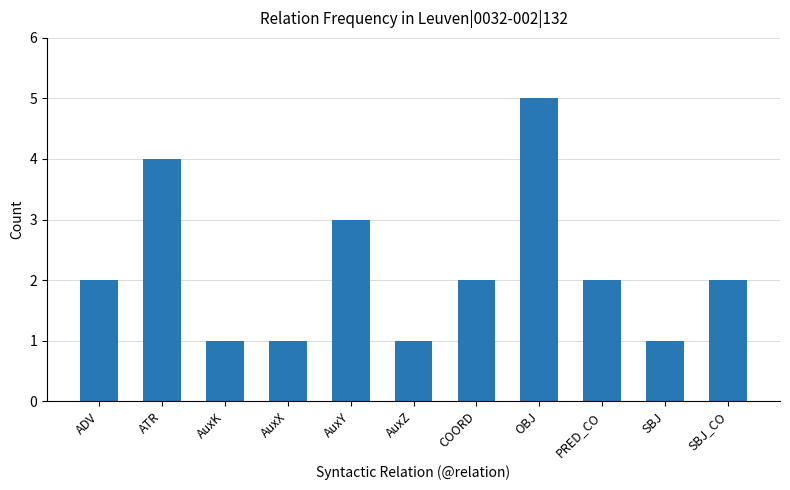

Does the chart contain stacked bars?

No